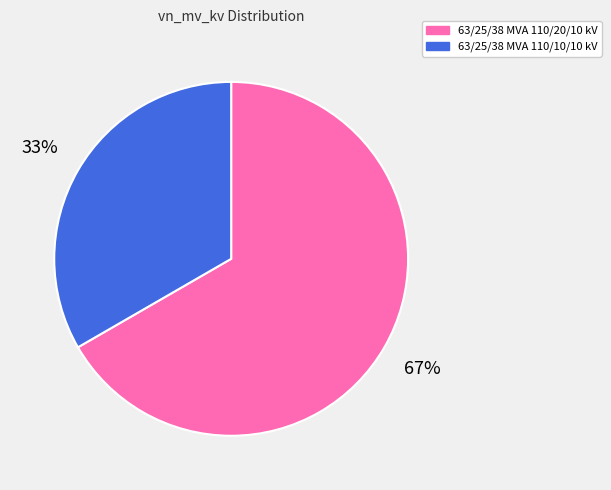

Approximately how many times larger is the value at 63/25/38 MVA 110/10/10 kV compared to 63/25/38 MVA 110/20/10 kV?

0.5